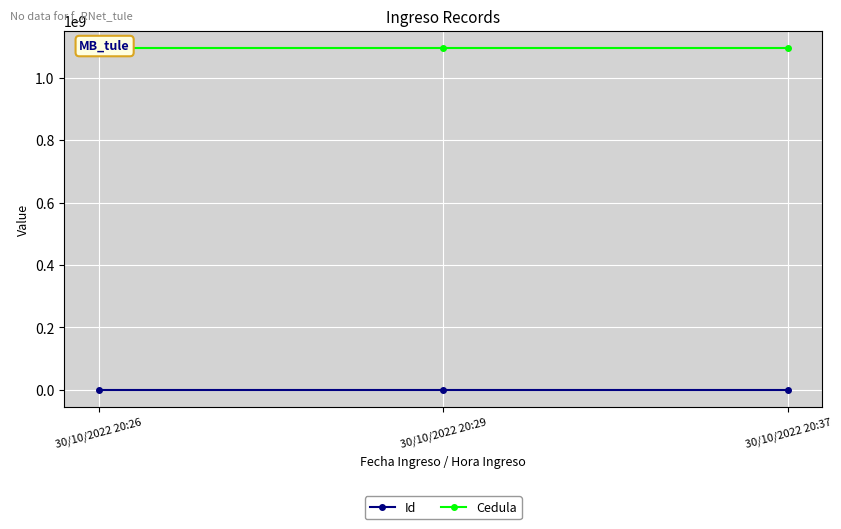

How many data points in Id are less than 3?

1